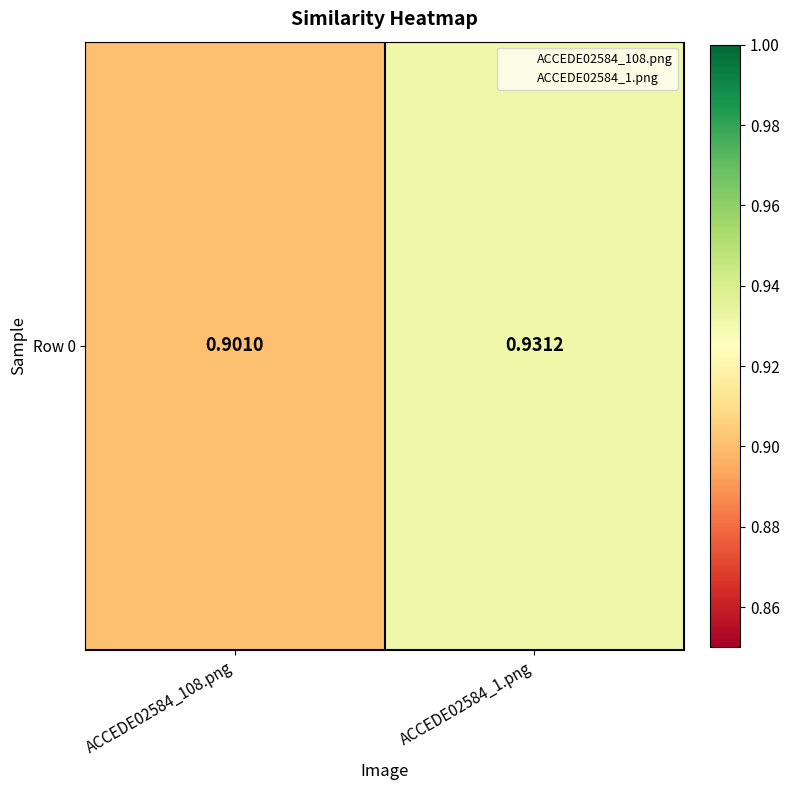

List the labels in order of value, smallest first.

ACCEDE02584_108.png, ACCEDE02584_1.png